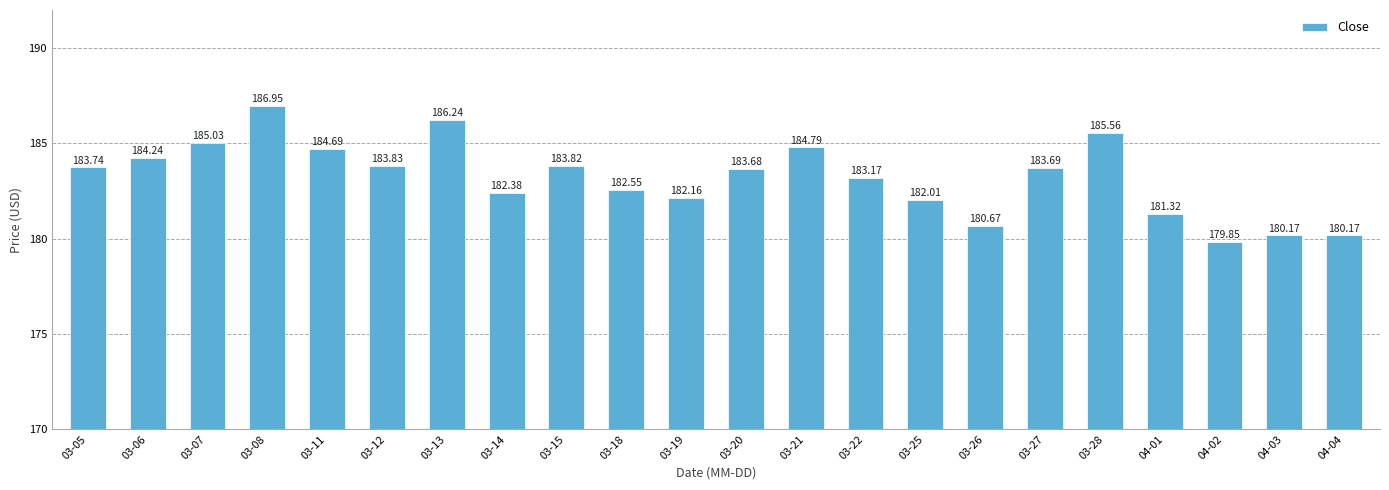

What is the value of the 2nd bar from the left?

184.2